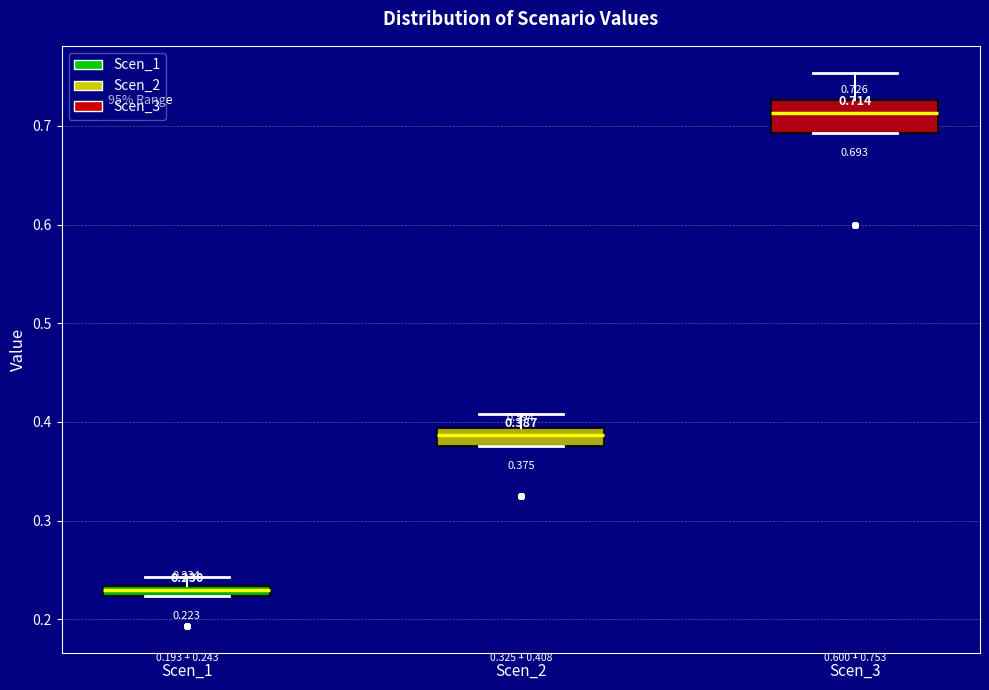

Comparing the boxes themselves (not the whiskers), which one is the tallest?

Scen_3